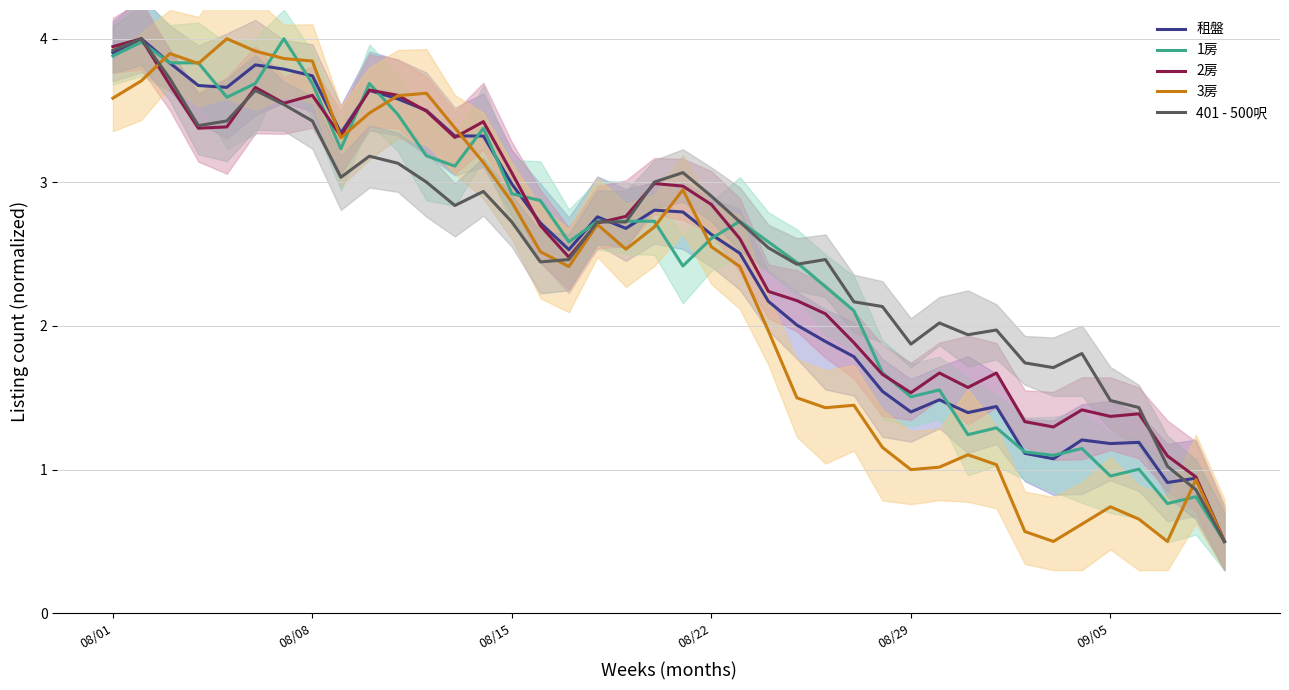

Which series has the largest range (max minus min)?

租盤